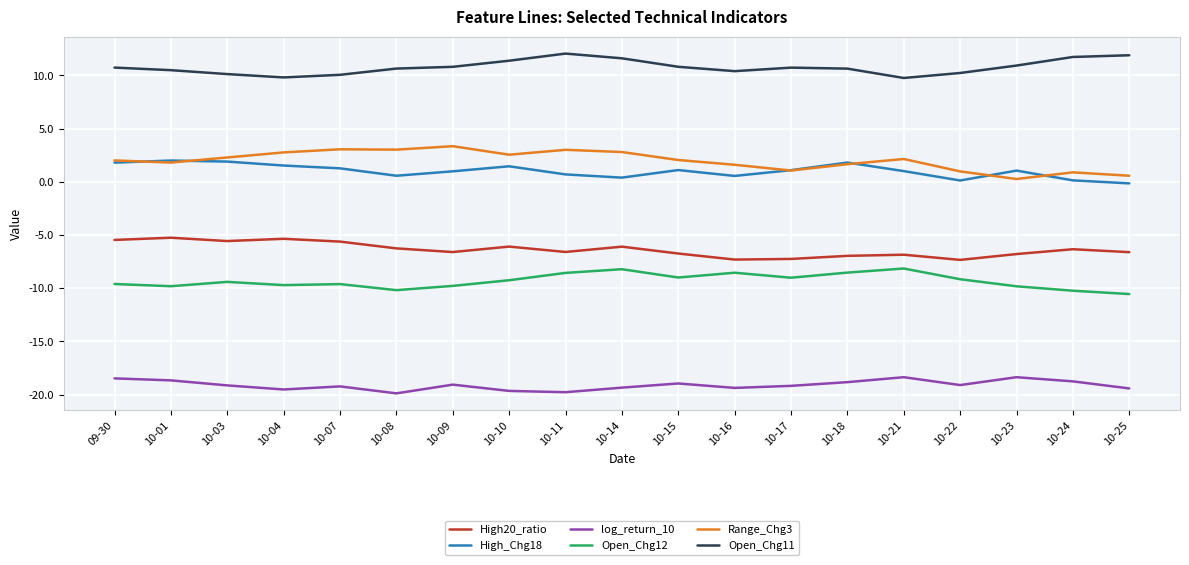

Which series has the largest total across all categories?

Open_Chg11